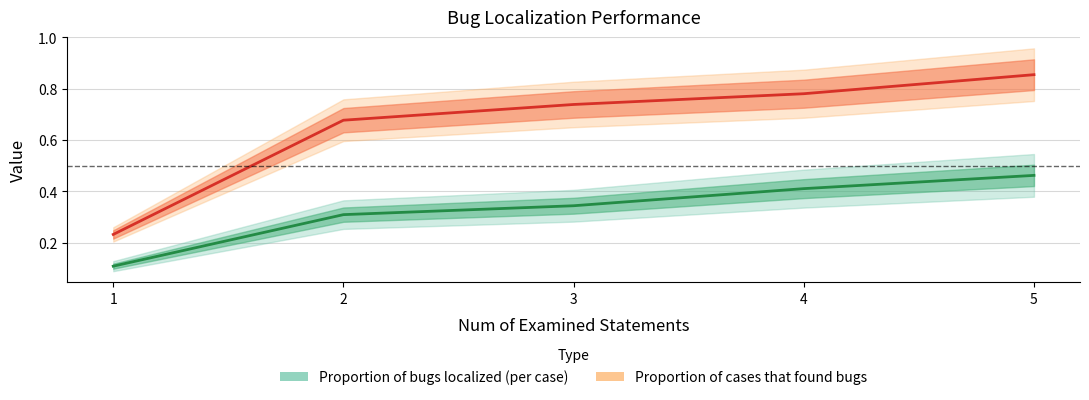

What is the spread (max minus min) of values at 3?

0.4